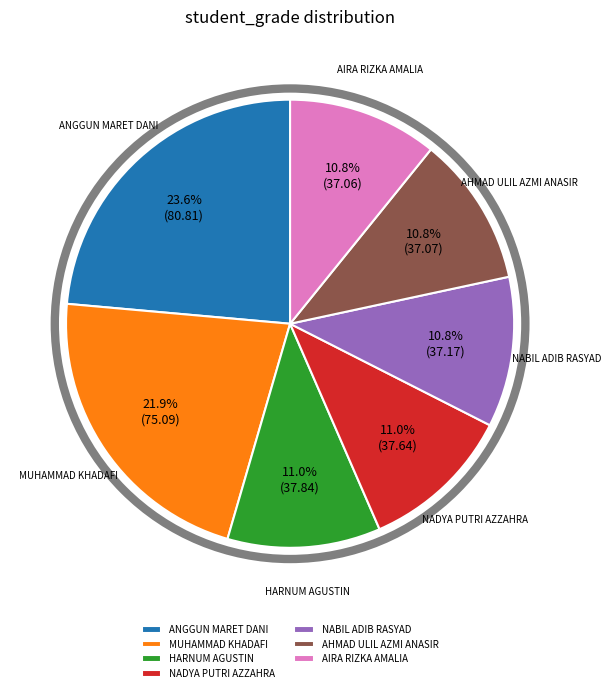

What portion of the pie excludes ANGGUN MARET DANI?

76.4%